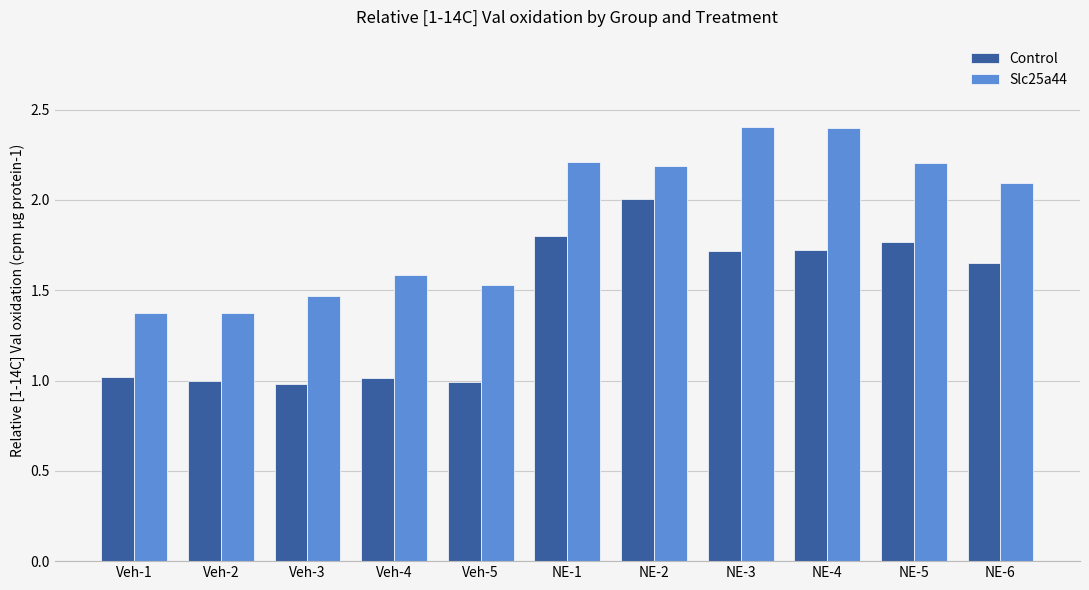

How many bars are there in total?

22